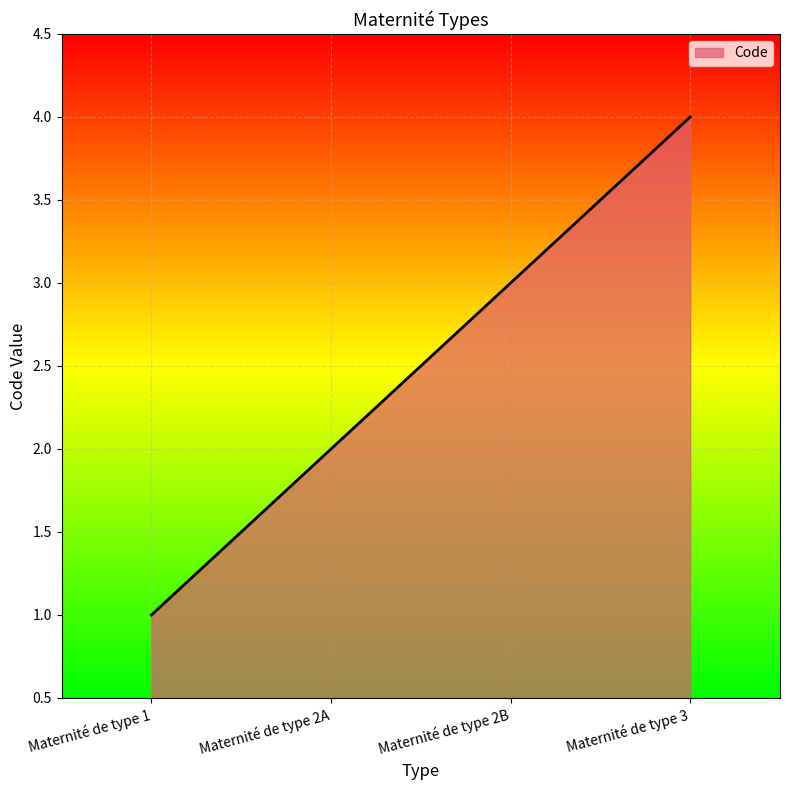

True or false: the data shows 1 at Maternité de type 3.

False